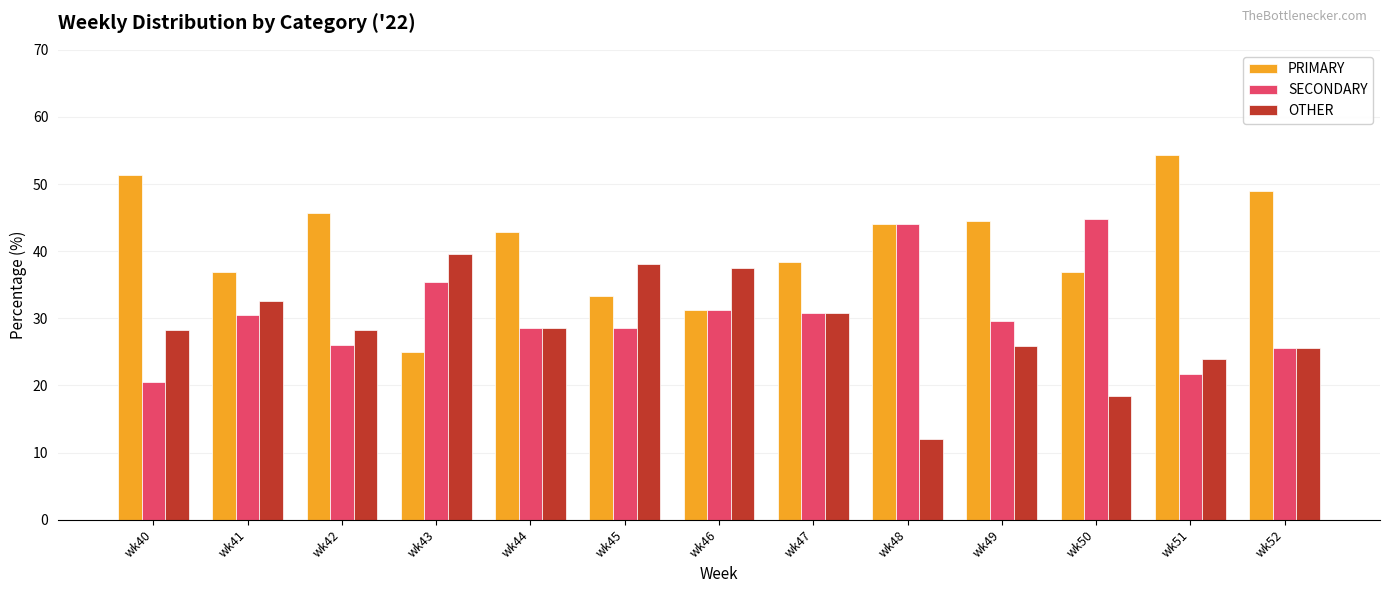

Is it true that OTHER equals 19.2 at wk40?

False